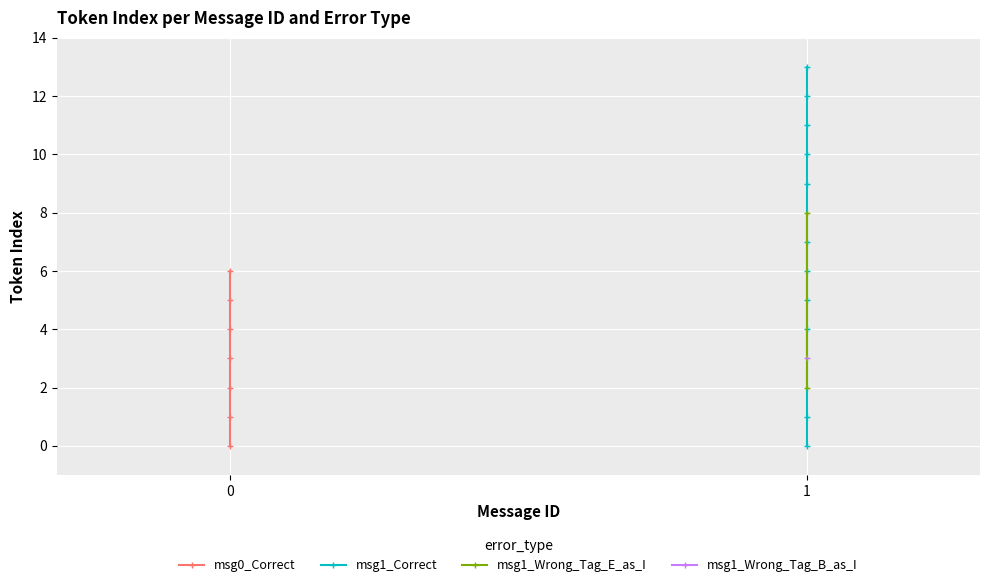

Which has a higher value, 1 or 1?

1